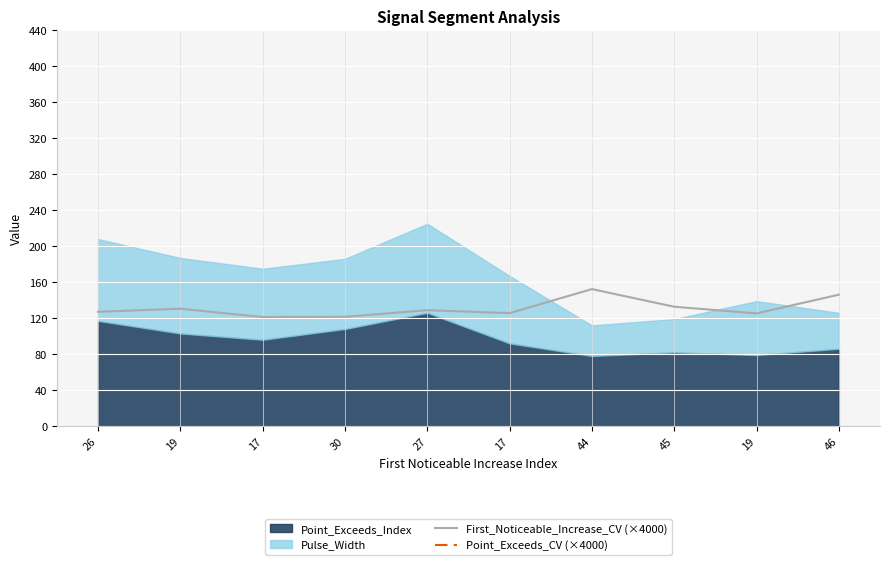

Reading left to right, extract all data points from this chart.

First_Noticeable_Increase_CV (×4000): 26=127.1	19=130.6	17=121.3	30=121.6	27=128.9	17=125.6	44=152.4	45=132.8	19=125.3	46=146.1
Point_Exceeds_CV (×4000): 26=2814.0	19=2858.9	17=2815.6	30=2800.5	27=2873.7	17=2816.8	44=2812.4	45=2844.4	19=2806.4	46=2834.7